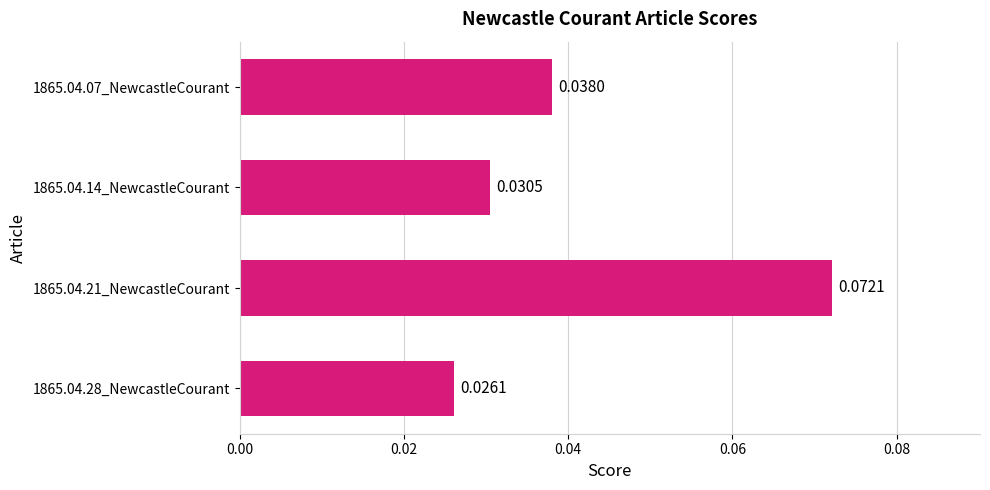

Rank the categories by value from highest to lowest.

1865.04.21_NewcastleCourant, 1865.04.07_NewcastleCourant, 1865.04.14_NewcastleCourant, 1865.04.28_NewcastleCourant